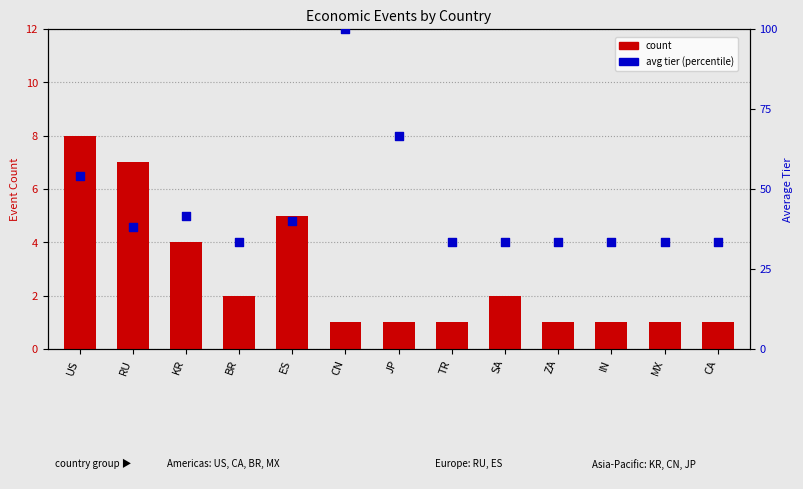

At which category is the sum across all series the highest?

CN